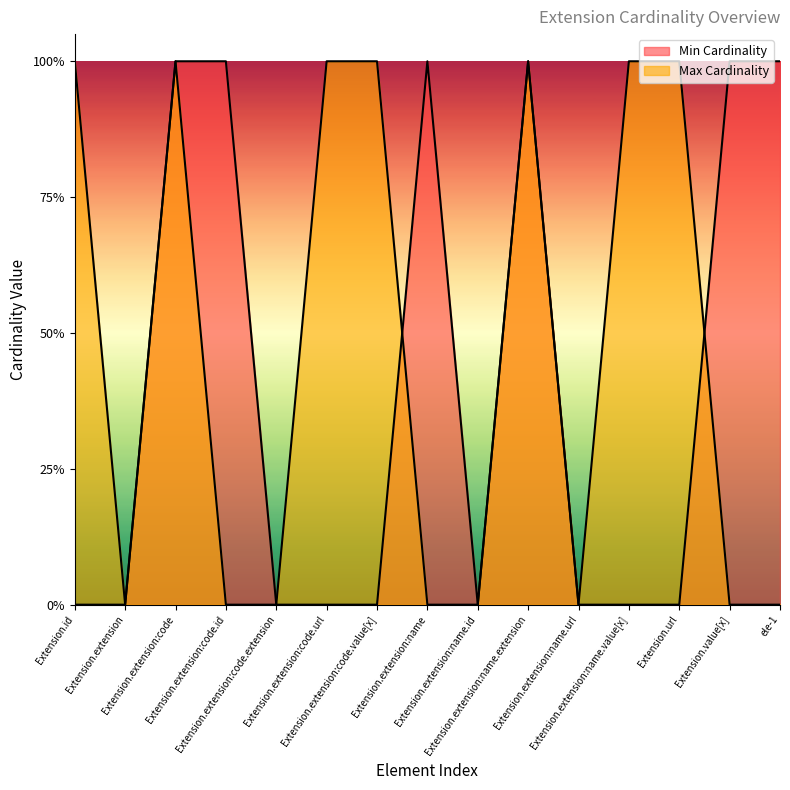

Between which two adjacent categories do Min Cardinality and Max Cardinality first intersect?

Extension.extension:code.value[x] and Extension.extension:name